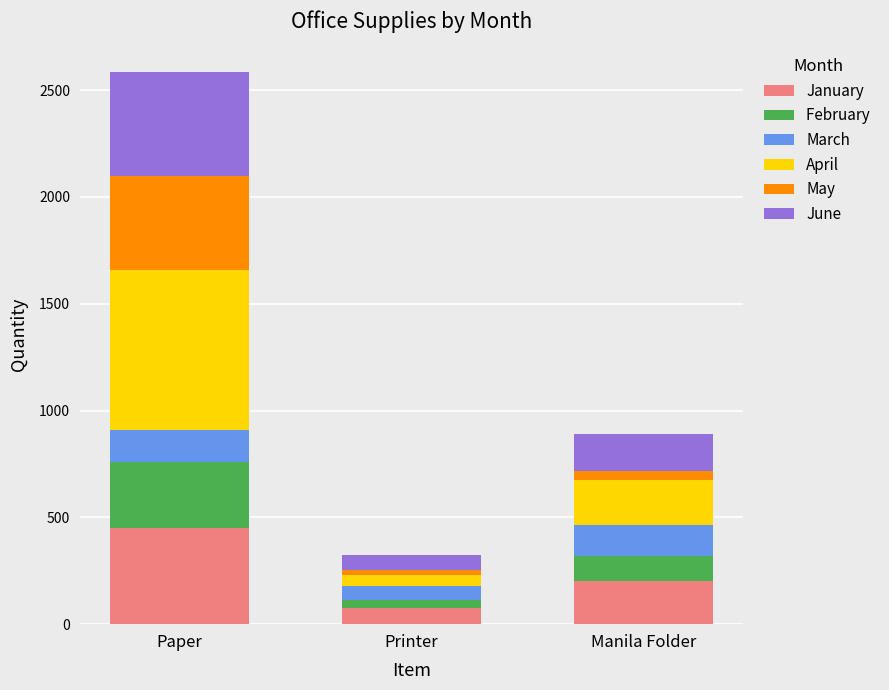

What is the total value across all series at Paper?

2585